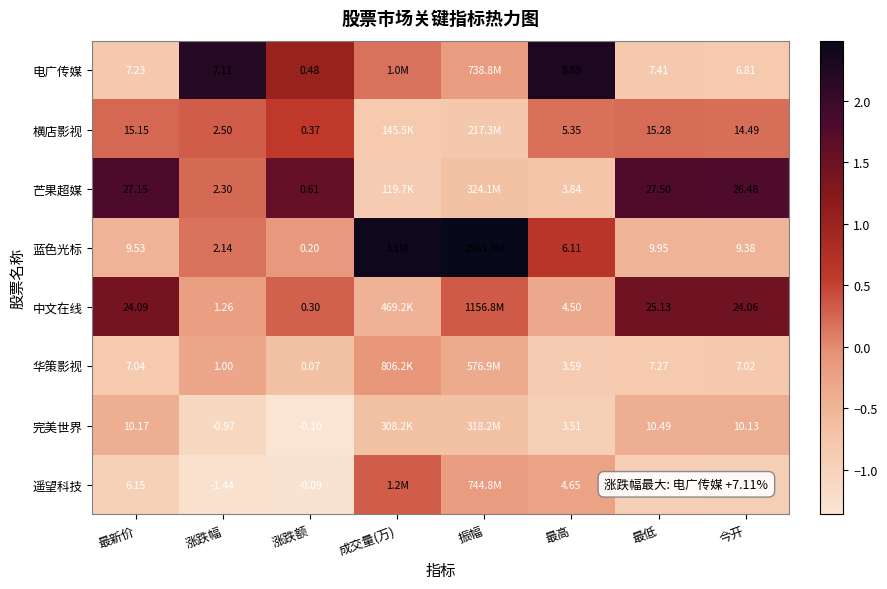

The value of 完美世界 at 最低 is -0.7. True or false?

False